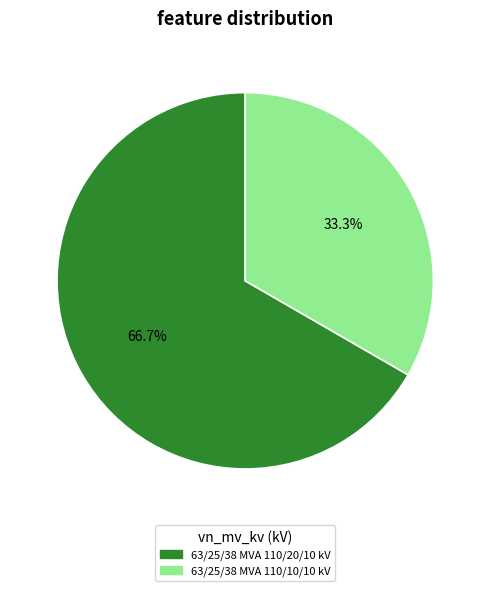

How many slices are in this pie chart?

2